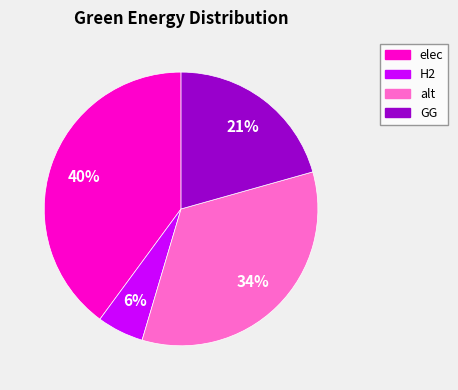

Is there any slice that represents more than half of the pie?

No